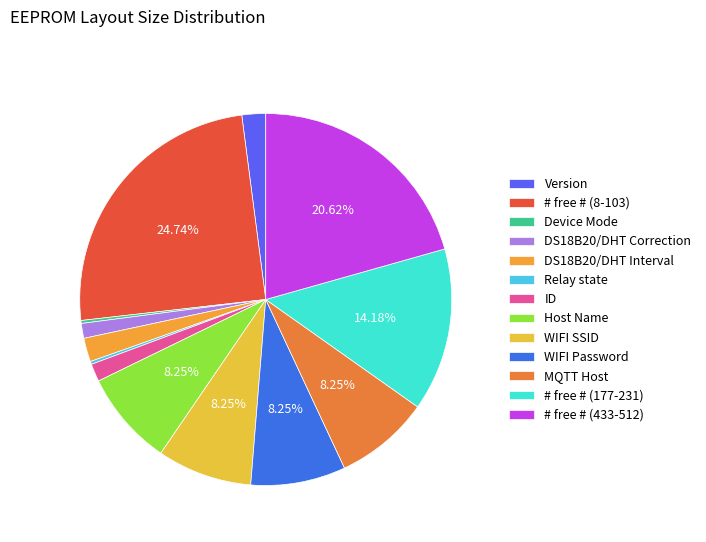

Rank the categories by value from lowest to highest.

Device Mode, Relay state, DS18B20/DHT Correction, ID, Version, DS18B20/DHT Interval, Host Name, WIFI SSID, WIFI Password, MQTT Host, # free # (177-231), # free # (433-512), # free # (8-103)